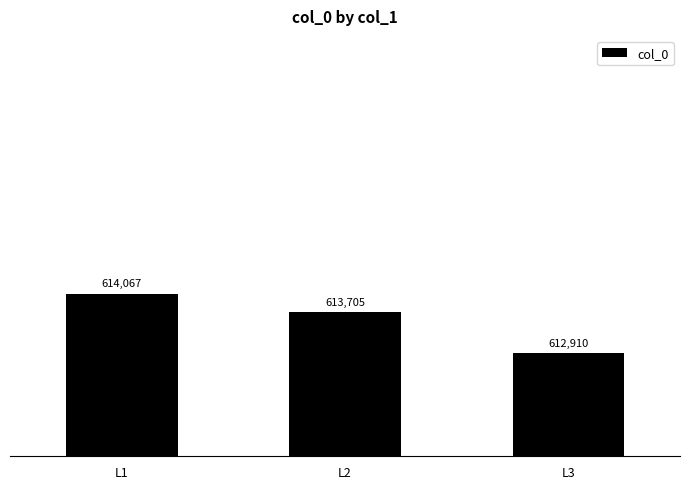

What is the sum of the values at L1 and L3?

1226977